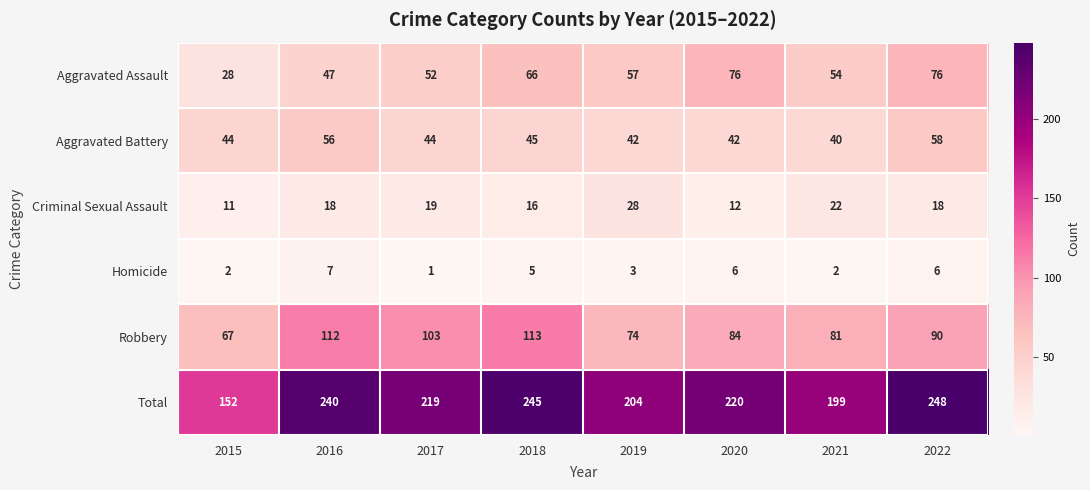

Between 2016 and 2021, which series saw the biggest shift?

Total